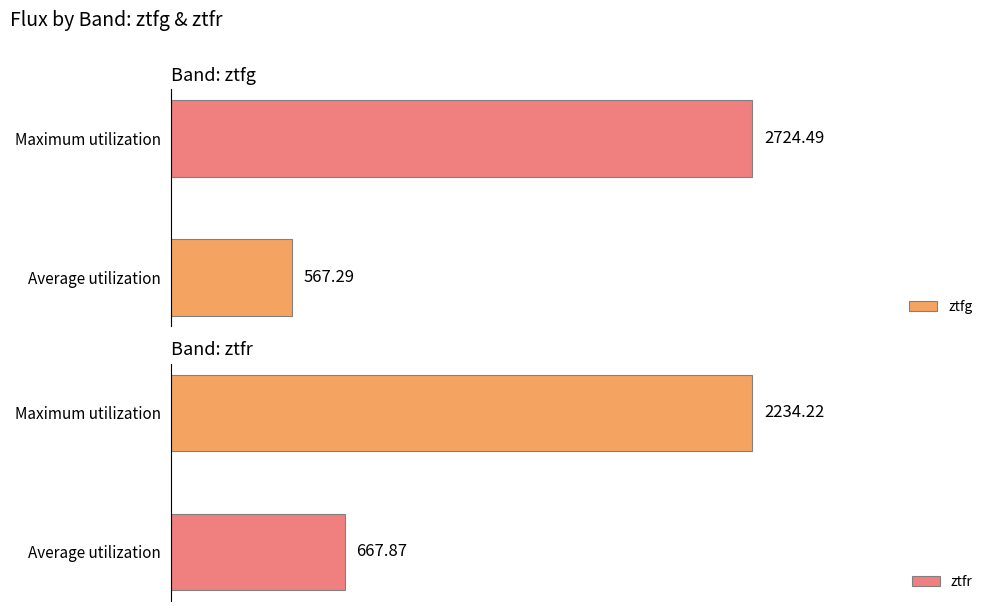

Reading right to left, list all the values displayed in this chart.

ztfg: 2724.5	567.3
ztfr: 2234.2	667.9